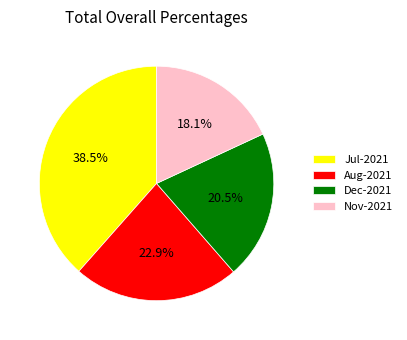

How many segments does this pie chart have?

4